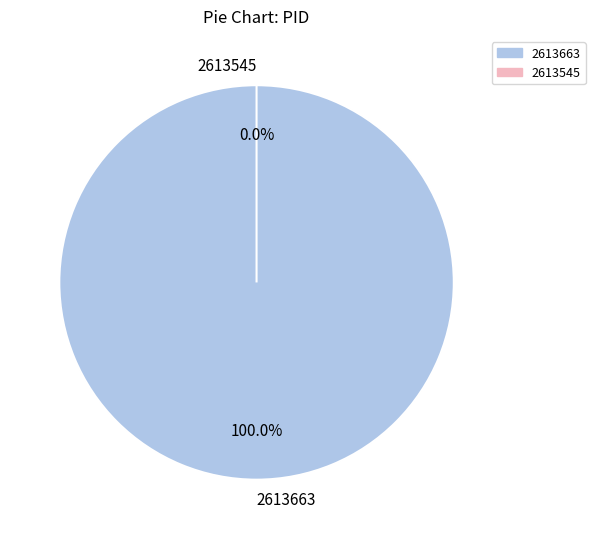

Is it true that 2613663 is 90% of the pie?

False